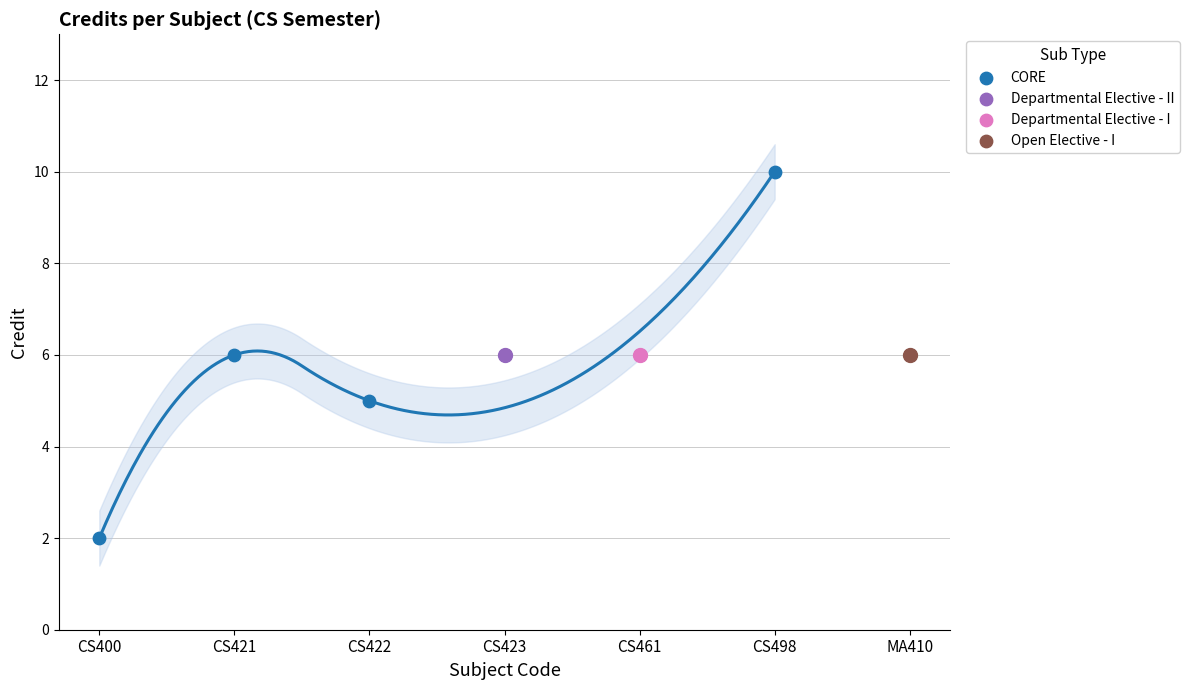

What are all the series names shown in the legend?

CORE, Departmental Elective - II, Departmental Elective - I, Open Elective - I